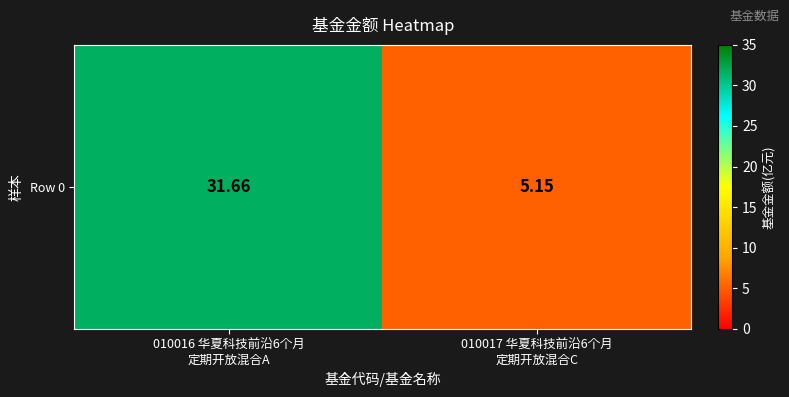

What is the change in value from 010016 华夏科技前沿6个月
定期开放混合A to 010017 华夏科技前沿6个月
定期开放混合C?

-26.5